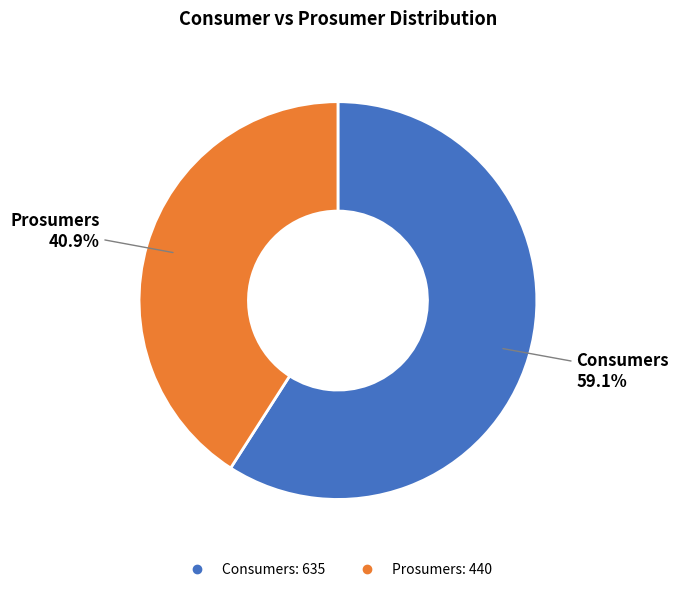

What is the largest slice in the pie chart?

Consumers